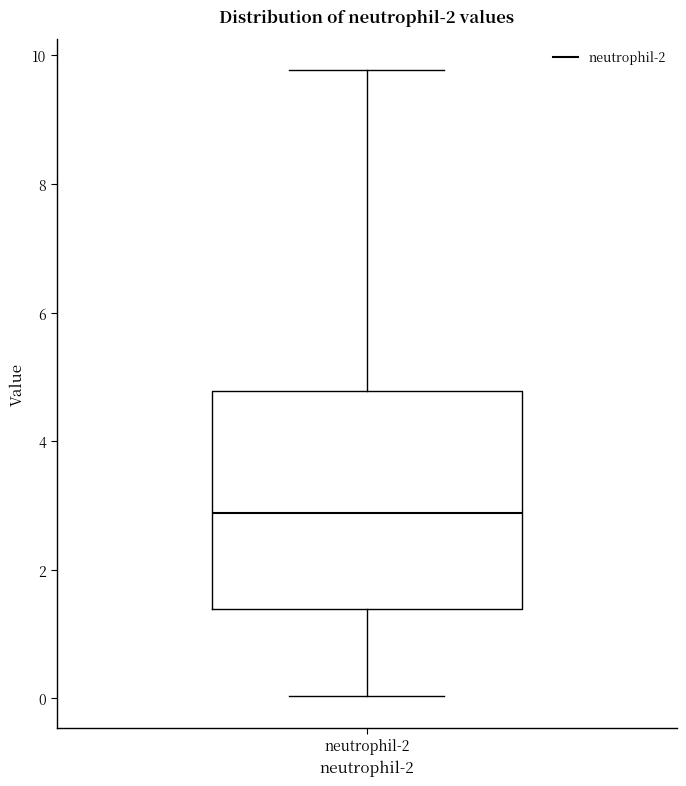

Transcribe this box plot: give where the median line is, the range the box spans, and where the two whiskers end, as read against the y-axis. The values are not printed on the chart, so give them approximately, as read against the axis.

median 2.8, box 1.4 to 4.8, whiskers 0.0 to 9.8